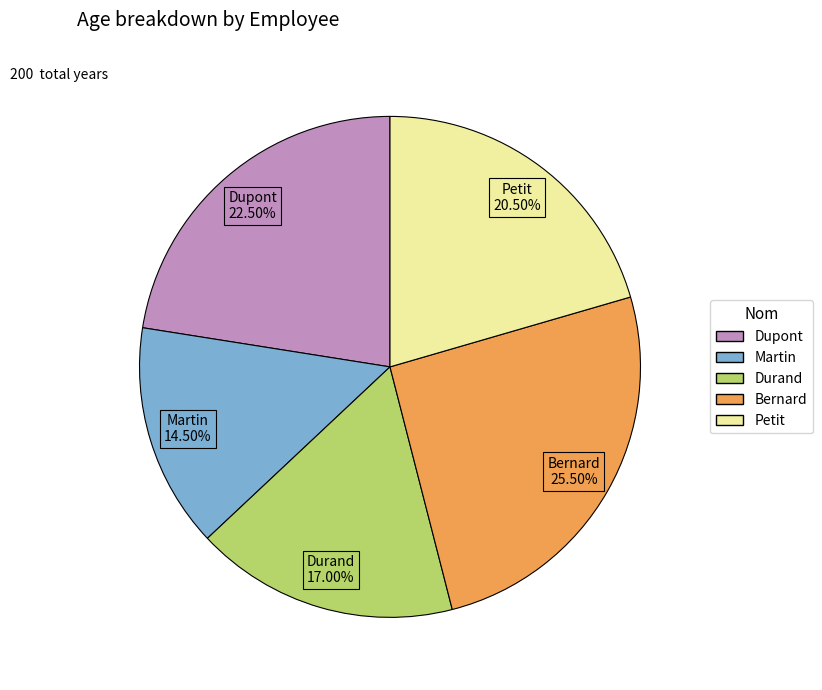

Between Martin and Durand, which is larger?

Durand